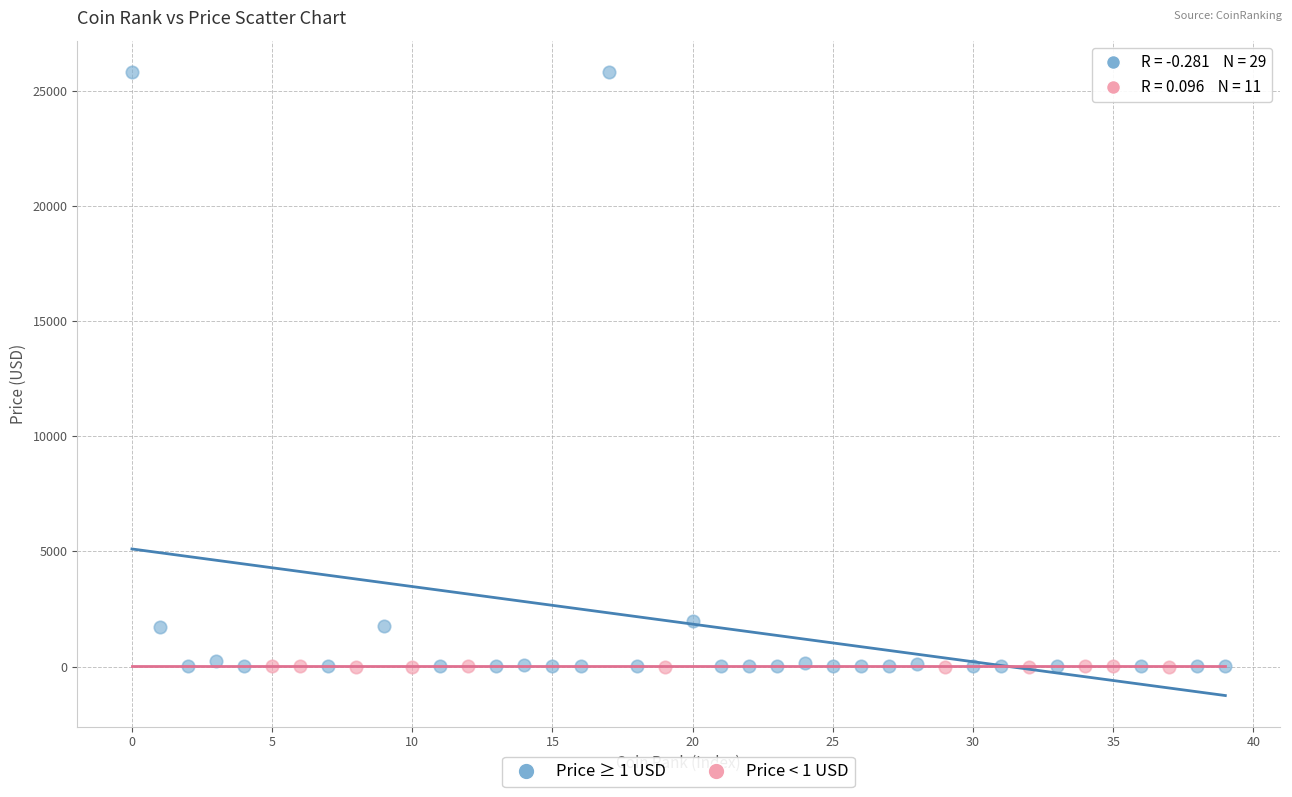

Which series contains the highest Y value?

Price ≥ 1 USD